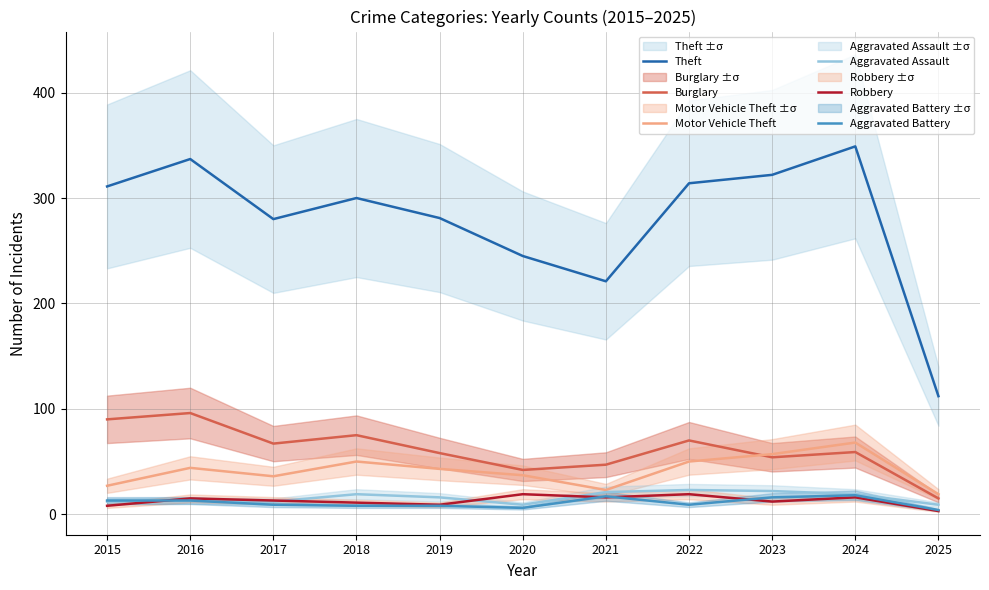

How many data points in Burglary are less than 59?

5